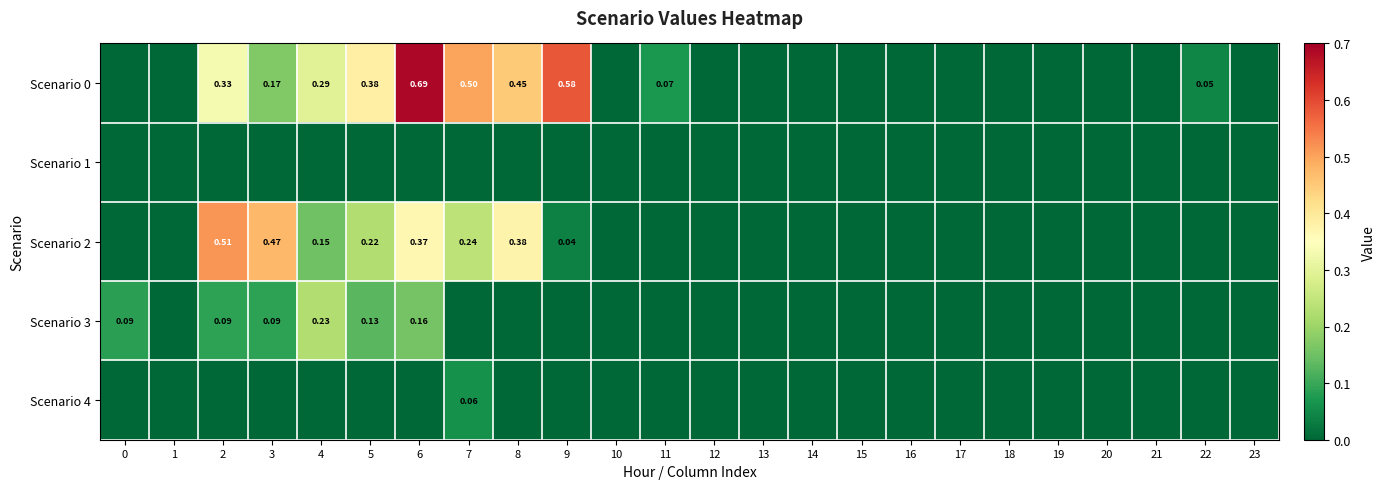

Which series has the largest total across all categories?

Scenario 0